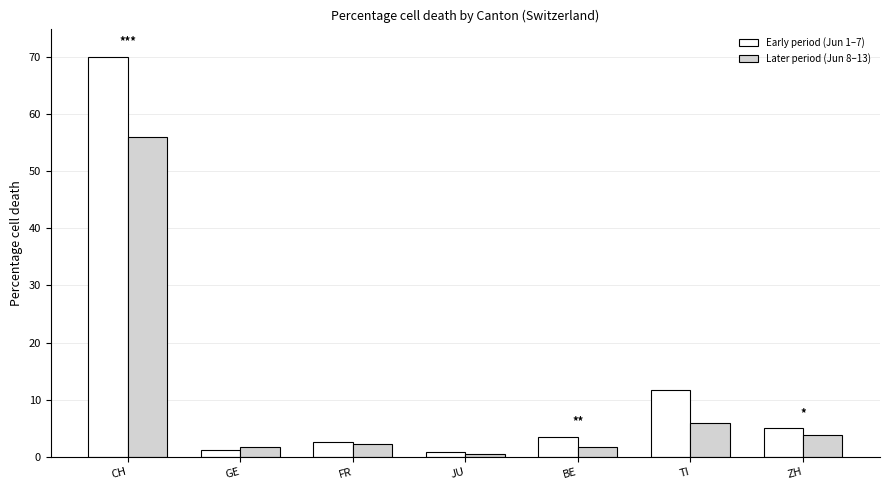

Is the value of Early period (Jun 1–7) at GE greater than the value of Later period (Jun 8–13) at JU?

Yes